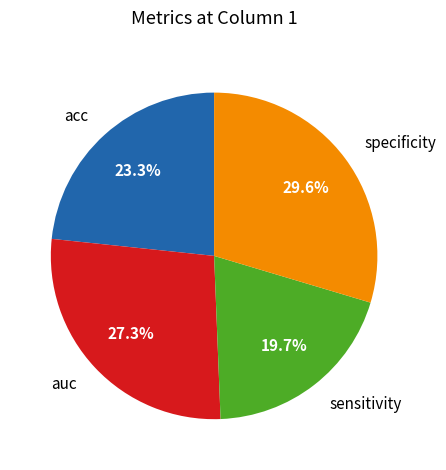

To the nearest percent, what is the difference between the sensitivity and acc slice percentages?

4%